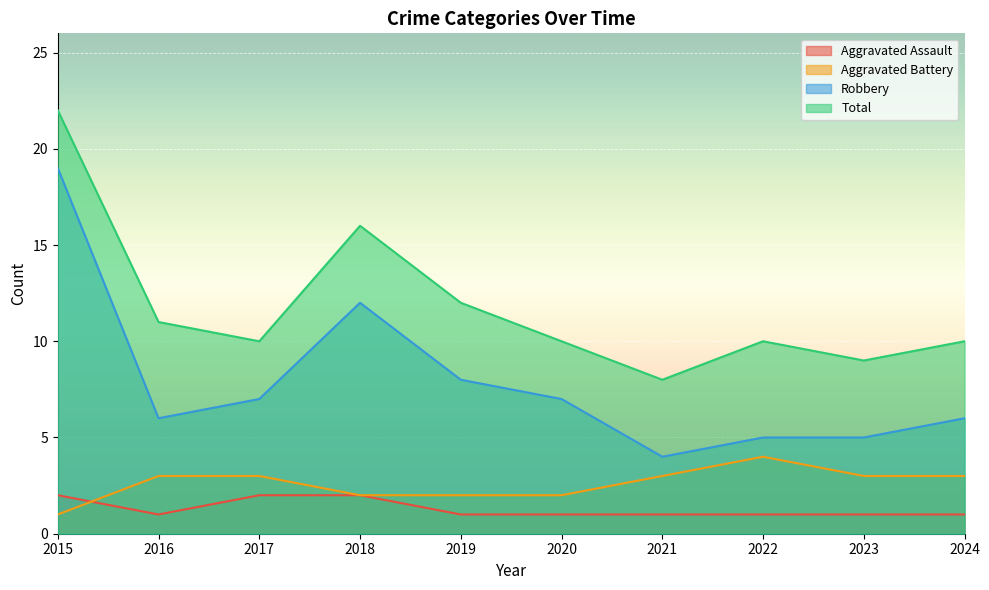

At which label is Aggravated Assault closest to 1?

2016